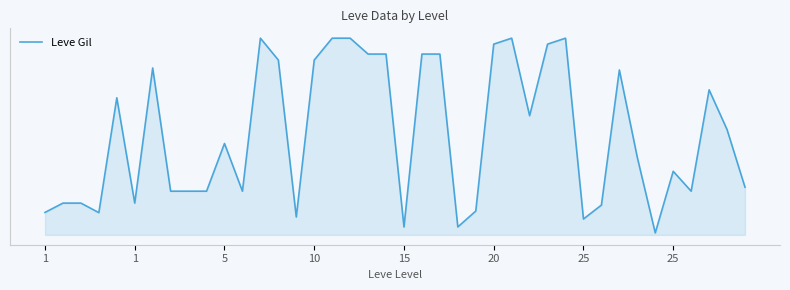

Is this an area chart (filled region under the line)?

Yes